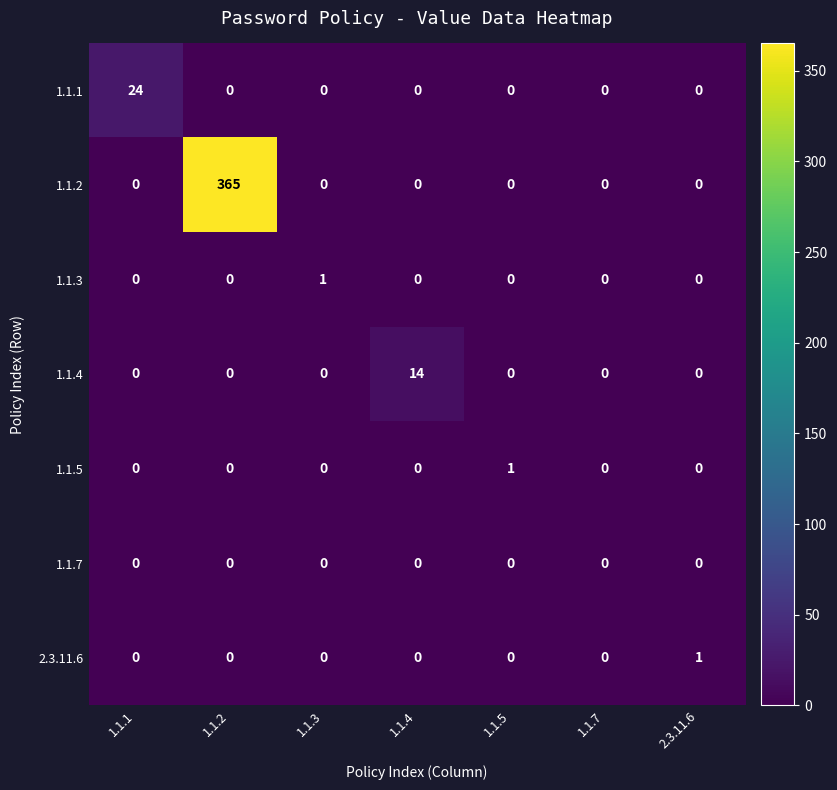

Which series has the largest total across all categories?

1.1.2